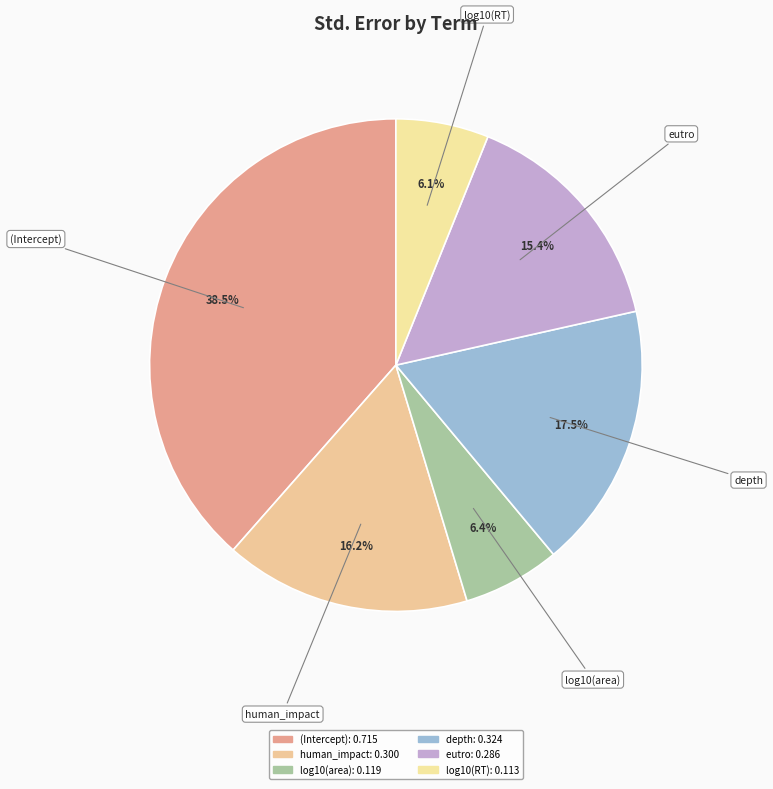

Does human_impact account for over 50% of the chart?

No